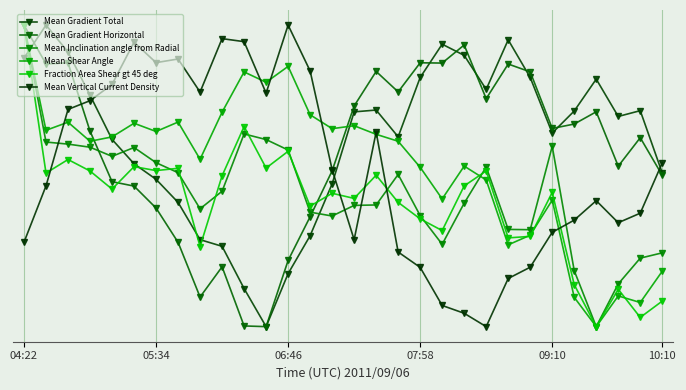

Is this an area chart (filled region under the line)?

No